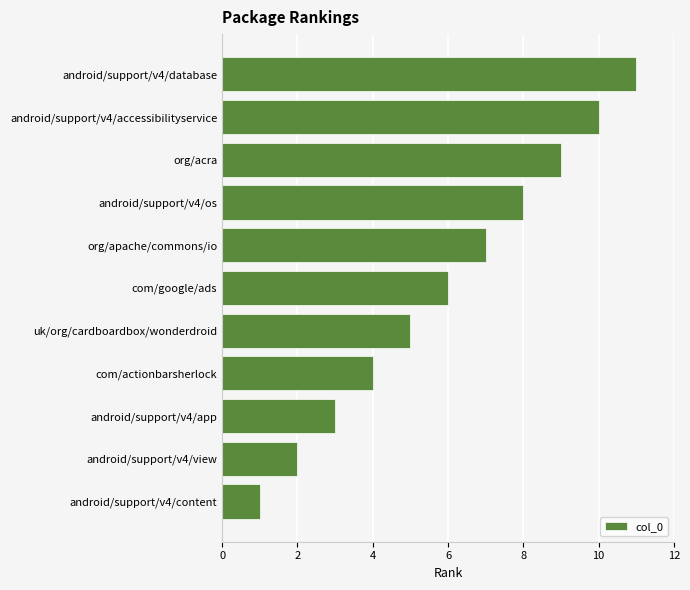

What is the average value?

6